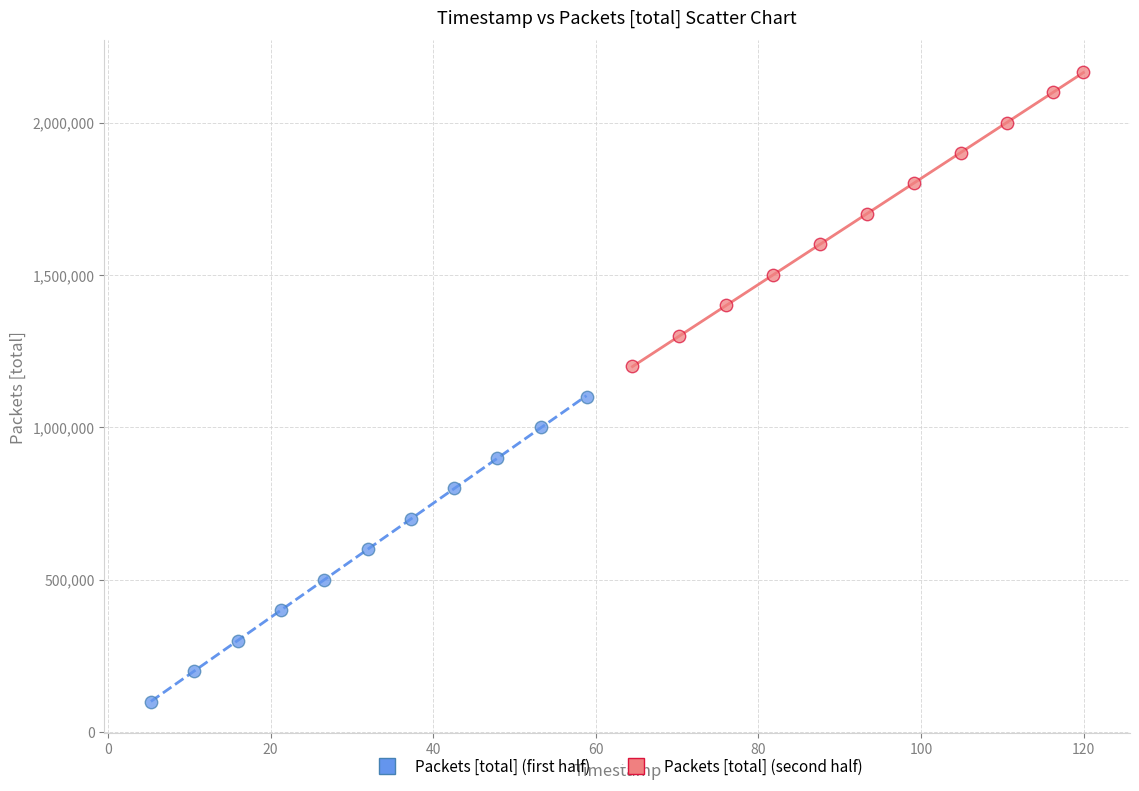

Which series reaches the maximum Y coordinate?

Packets [total] (second half)